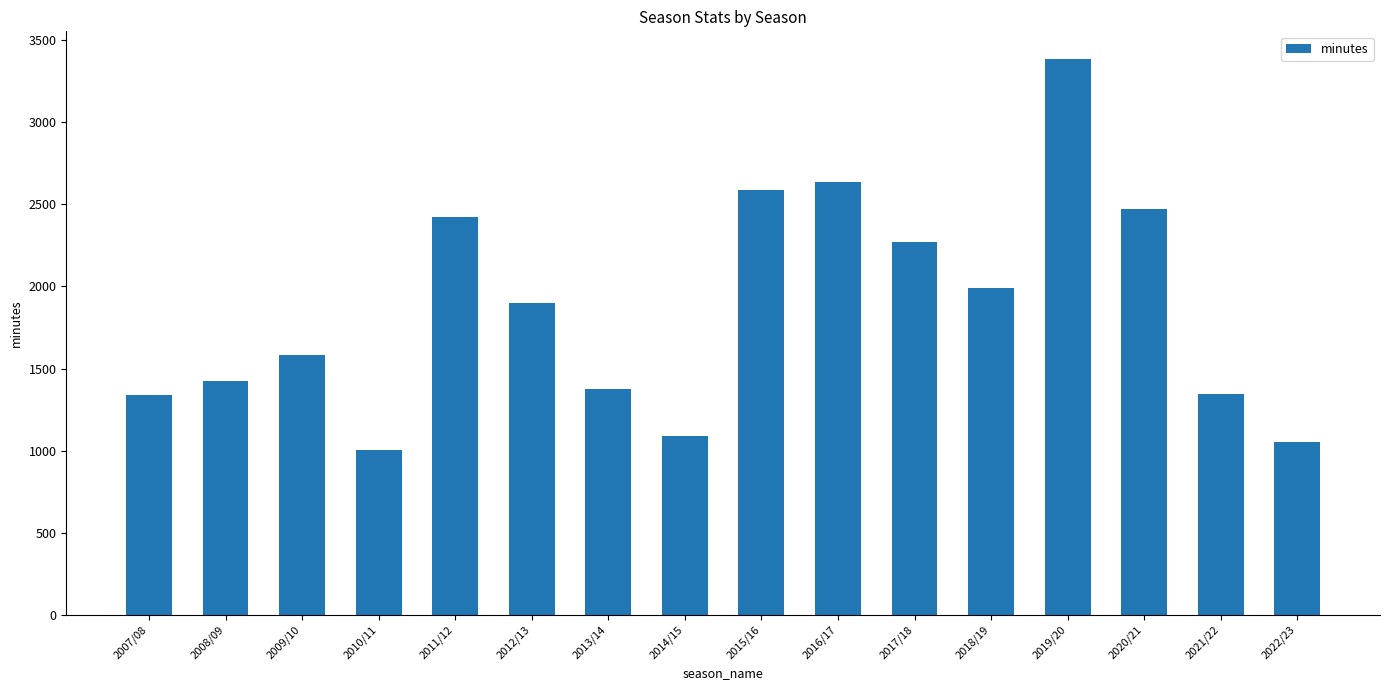

What is the sum of all values?

29880